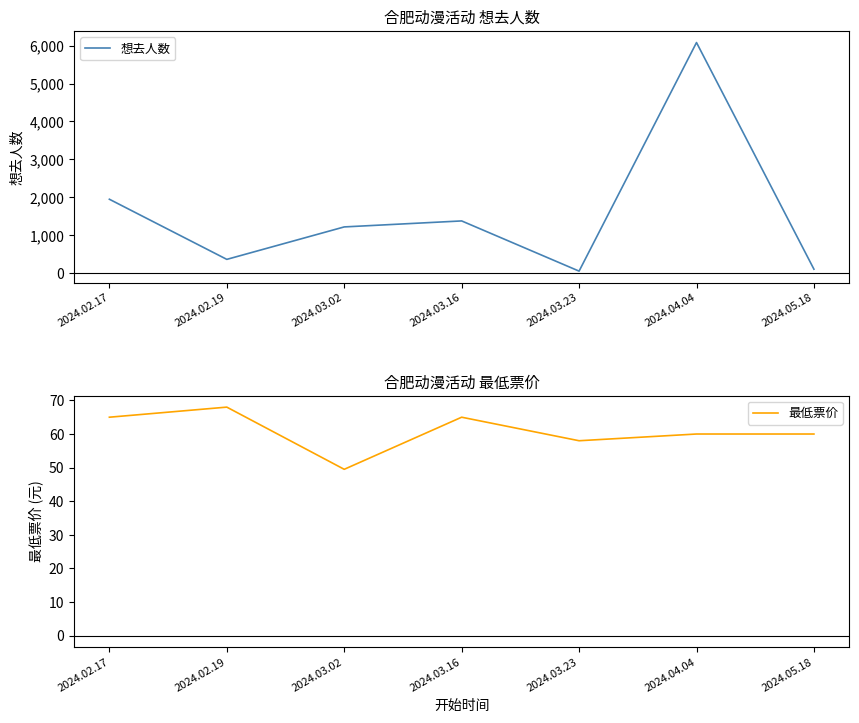

Does the chart have visible grid lines?

No